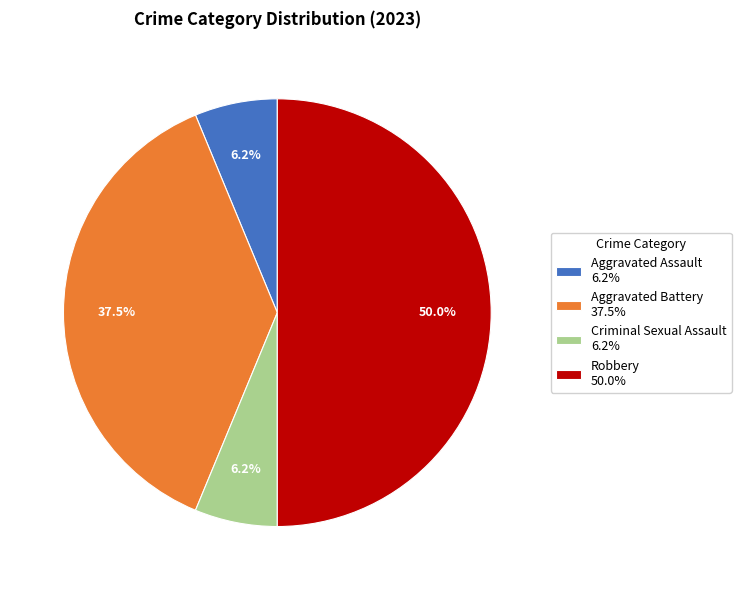

Does Aggravated Assault represent more than half of the total?

No